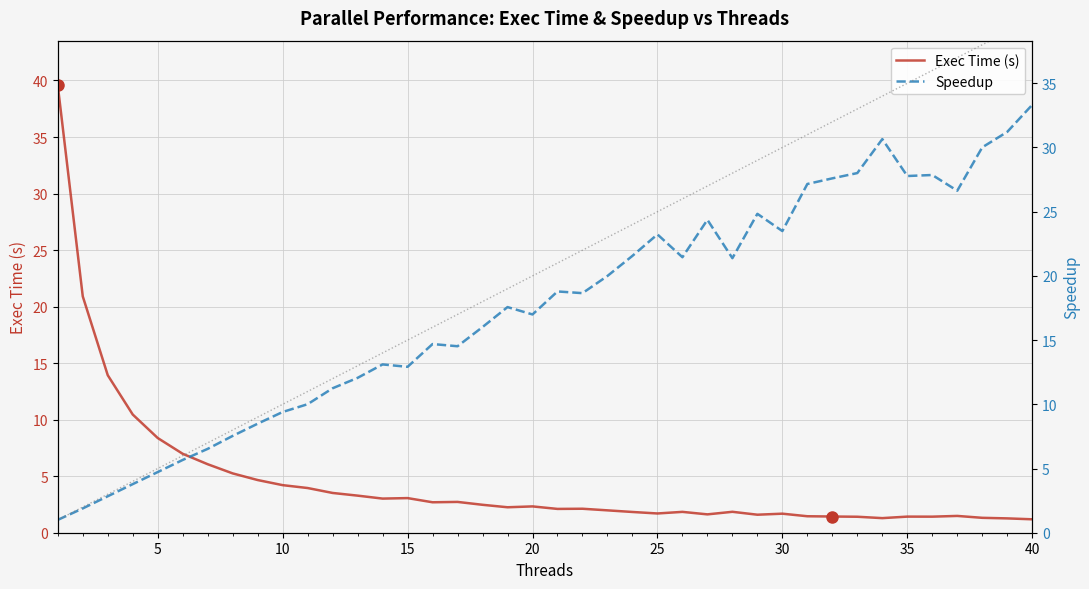

True or false: Ideal Speedup has a value of 7.5 at 11.

False